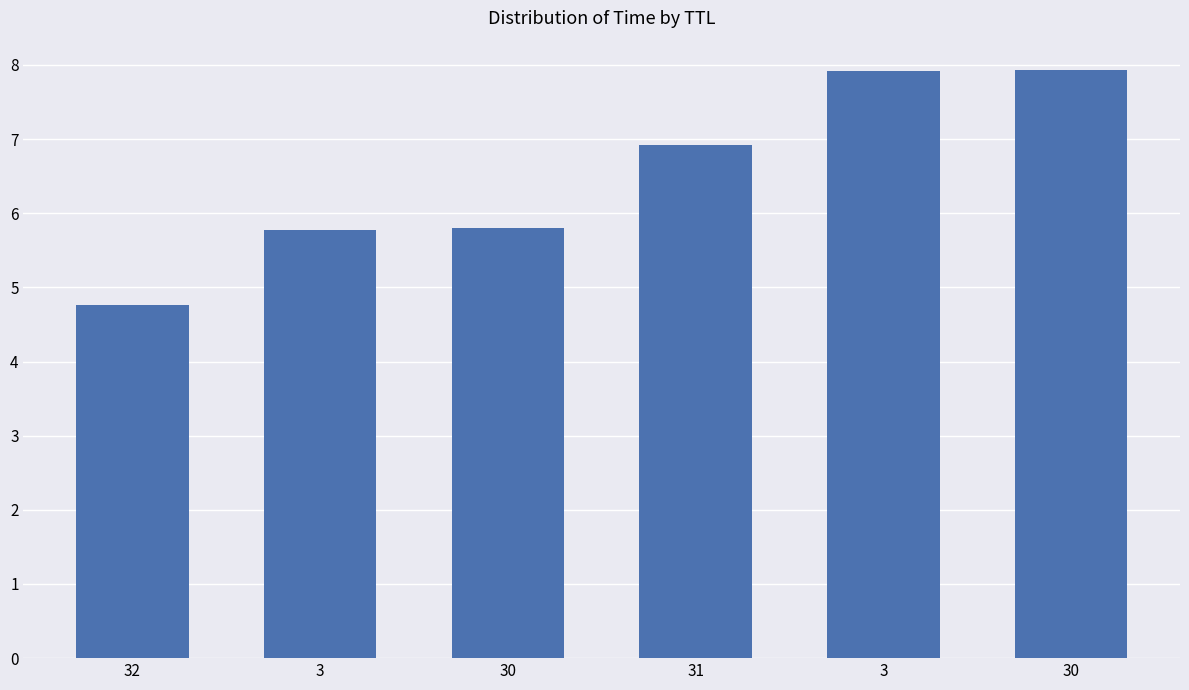

The chart shows a value of 5.8 at 3. True or false?

True